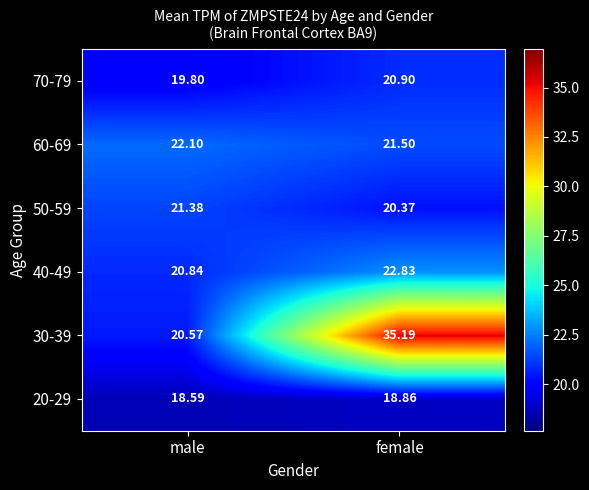

Between male and female, which series saw the biggest shift?

30-39